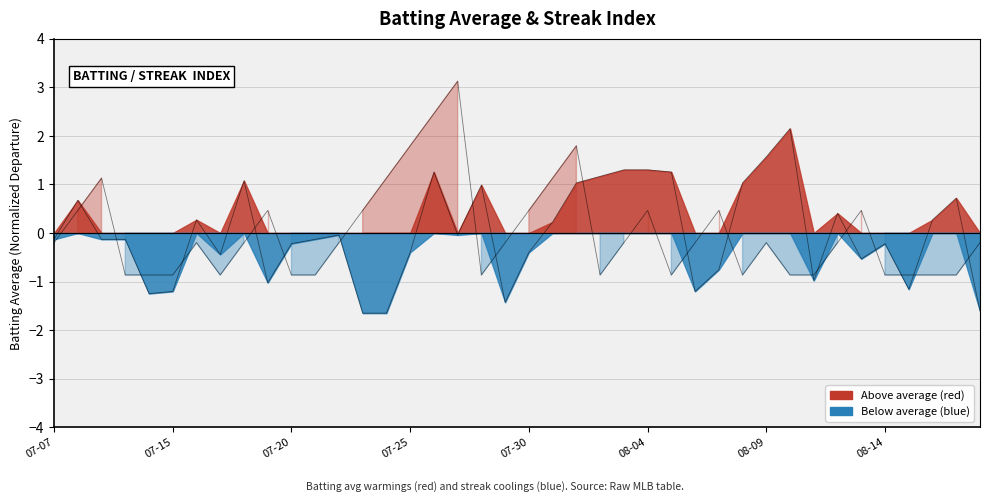

Between which two adjacent categories do Batting Average1 and Streak first intersect?

2010-07-08 and 2010-07-09